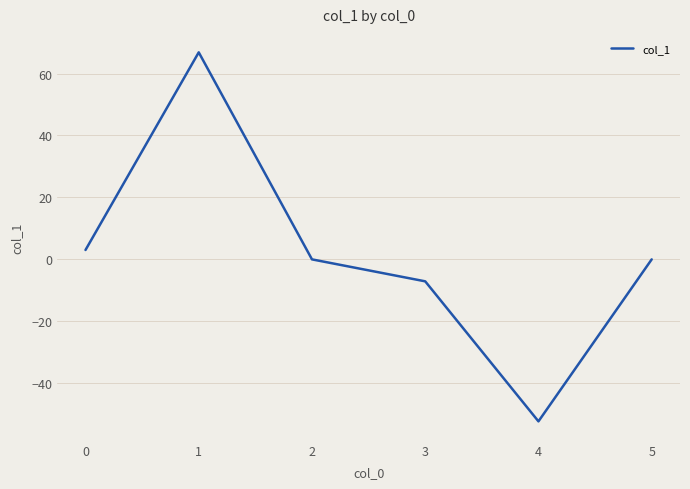

At which category does the data reach its first local valley?

4